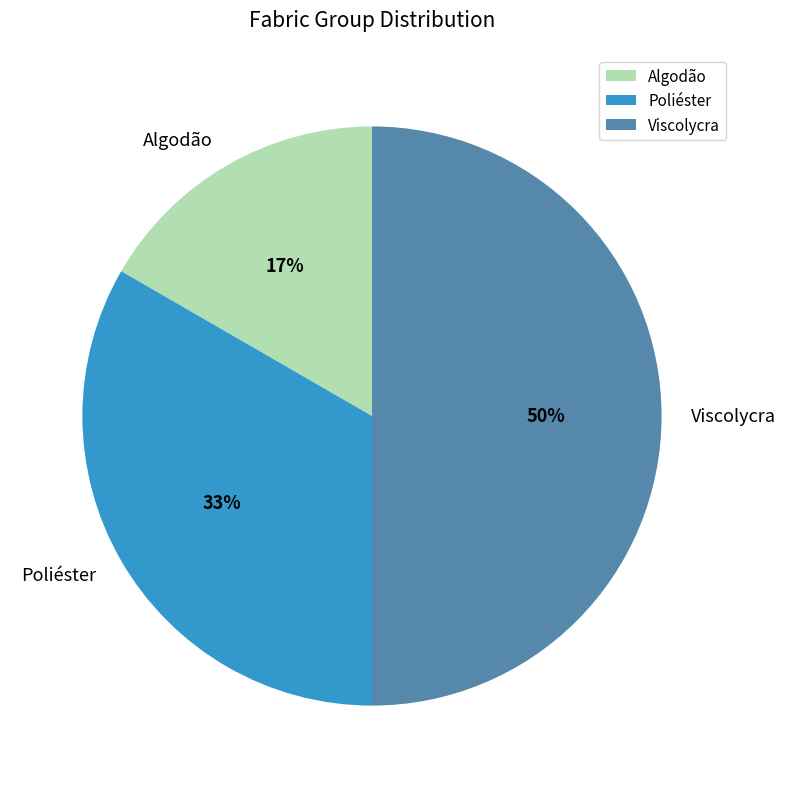

What percentage is the Poliéster slice, to the nearest percent?

33%